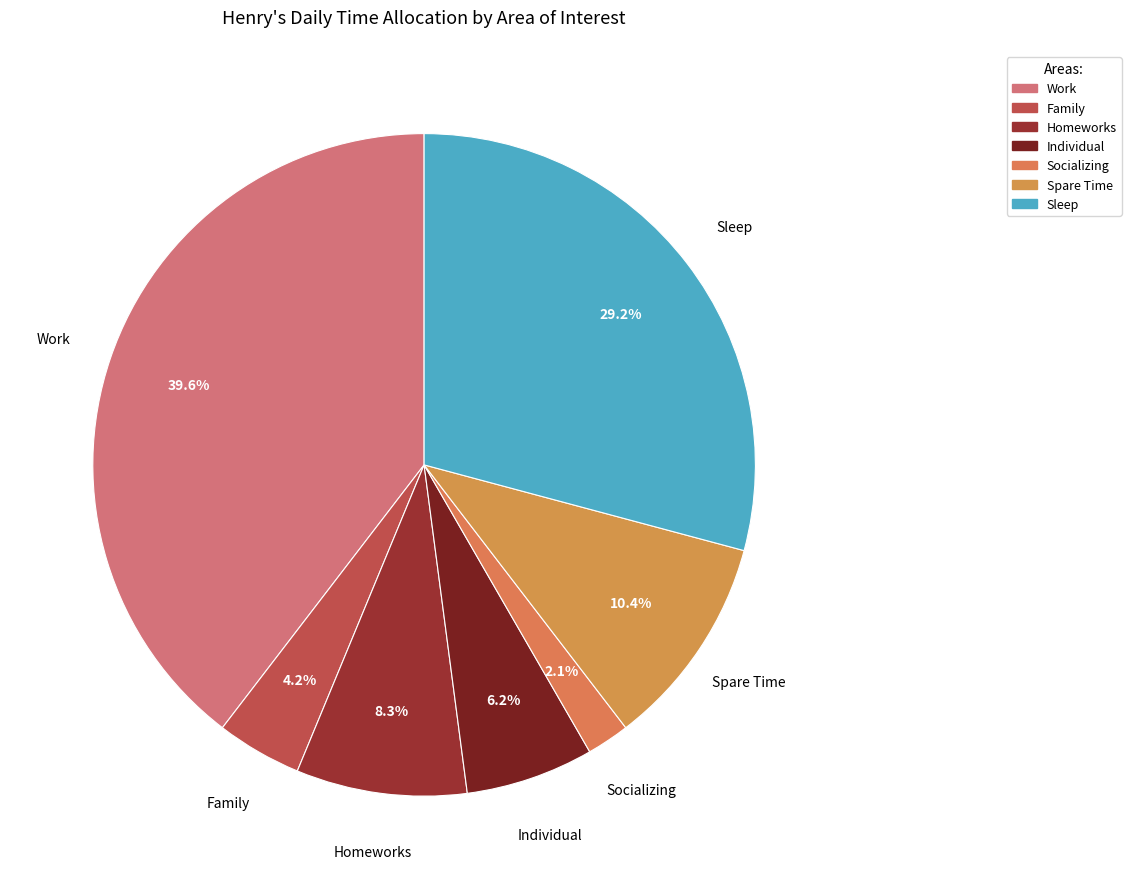

What percentage is the Individual slice, to the nearest percent?

6%